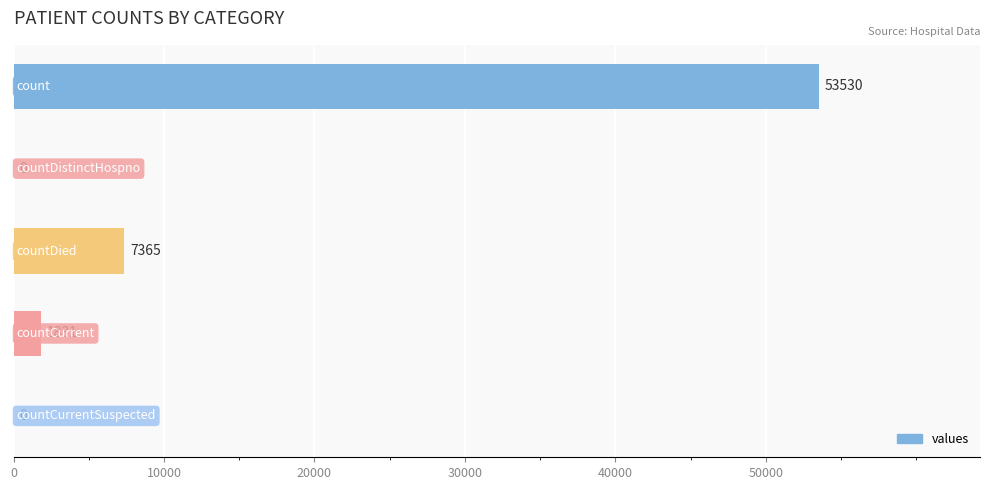

What is the sum of all values?

62726